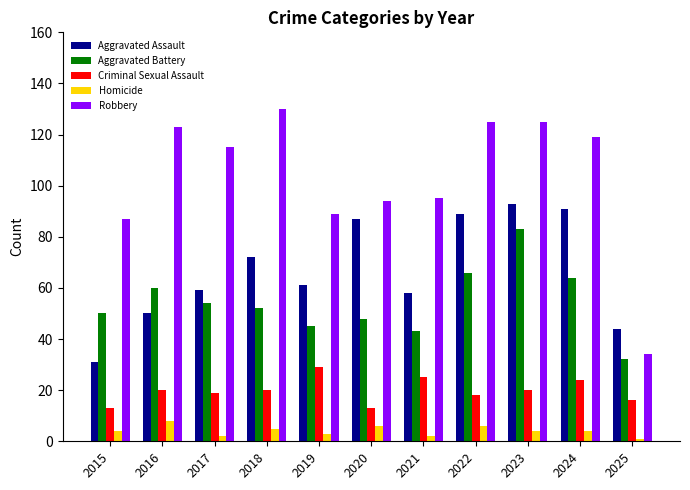

Reading left to right, extract all data points from this chart.

Aggravated Assault: 2015=31	2016=50	2017=59	2018=72	2019=61	2020=87	2021=58	2022=89	2023=93	2024=91	2025=44
Aggravated Battery: 2015=50	2016=60	2017=54	2018=52	2019=45	2020=48	2021=43	2022=66	2023=83	2024=64	2025=32
Criminal Sexual Assault: 2015=13	2016=20	2017=19	2018=20	2019=29	2020=13	2021=25	2022=18	2023=20	2024=24	2025=16
Homicide: 2015=4	2016=8	2017=2	2018=5	2019=3	2020=6	2021=2	2022=6	2023=4	2024=4	2025=1
Robbery: 2015=87	2016=123	2017=115	2018=130	2019=89	2020=94	2021=95	2022=125	2023=125	2024=119	2025=34